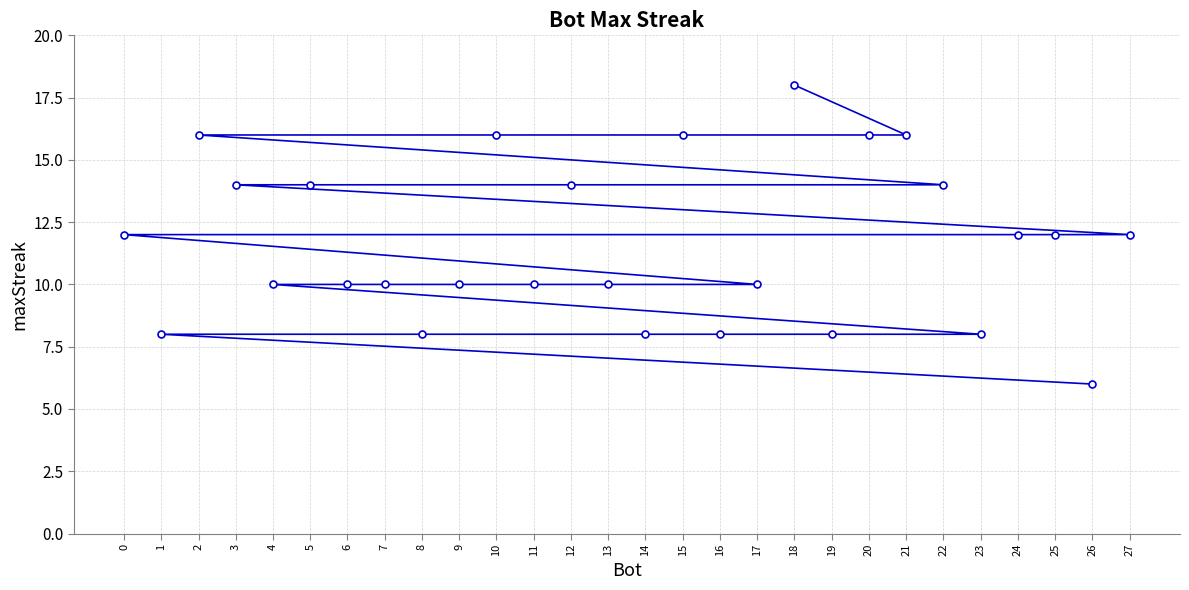

What is the value of the 25th point from the left?

12